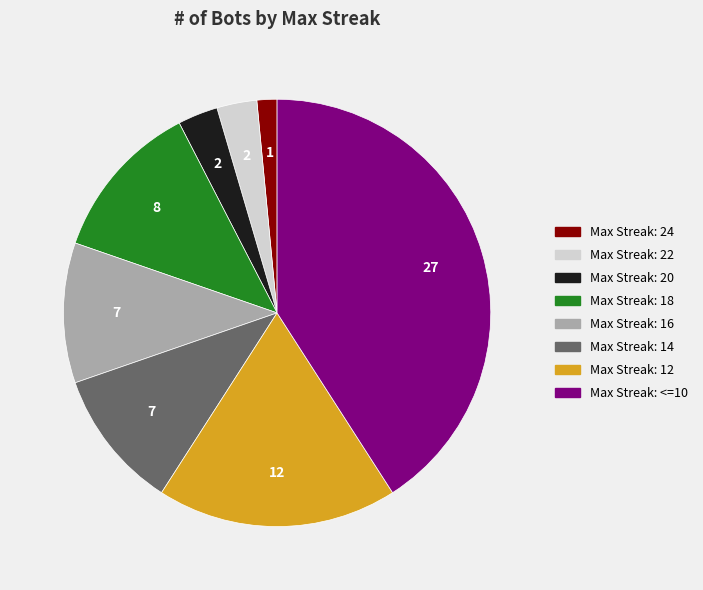

Count the number of slices in the pie.

8